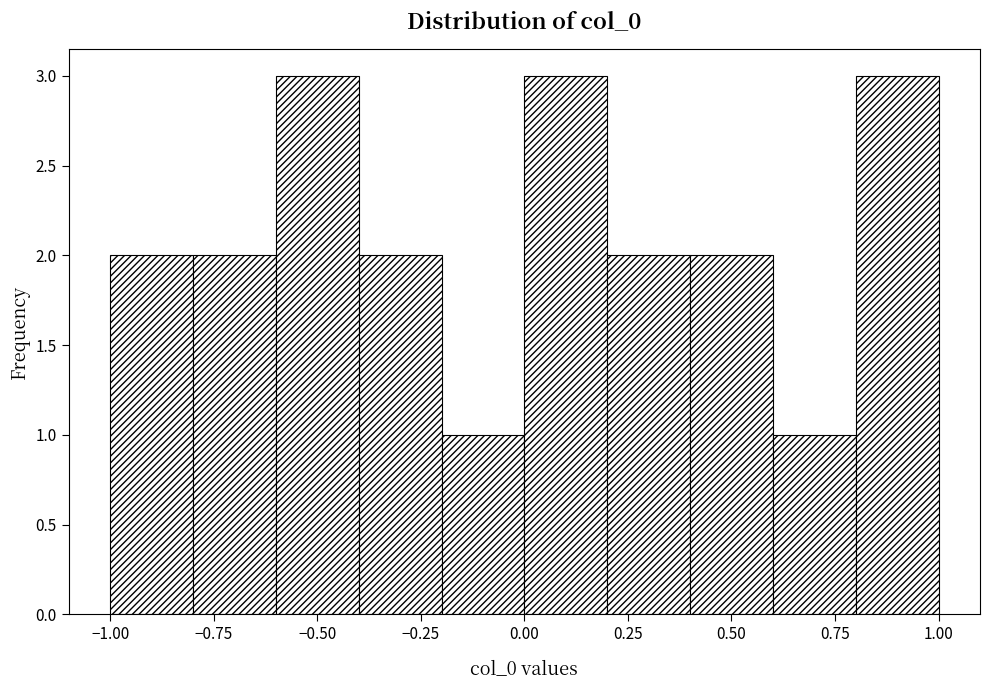

Reading left to right, transcribe this chart: for each bar, give the range it covers on the x-axis and its height. The values are not printed on the chart, so give them approximately, as read against the axis.

-1.0 to -0.8: 2
-0.8 to -0.6: 2
-0.6 to -0.4: 3
-0.4 to -0.2: 2
-0.2 to 0.0: 1
0.0 to 0.2: 3
0.2 to 0.4: 2
0.4 to 0.6: 2
0.6 to 0.8: 1
0.8 to 1.0: 3